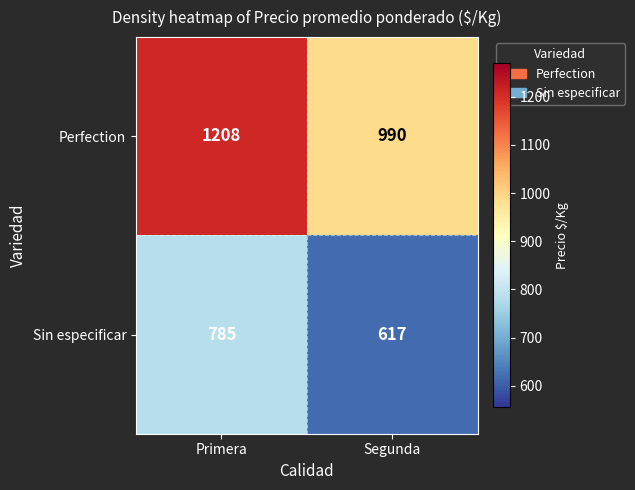

True or false: Perfection has a value of 1442 at Segunda.

False